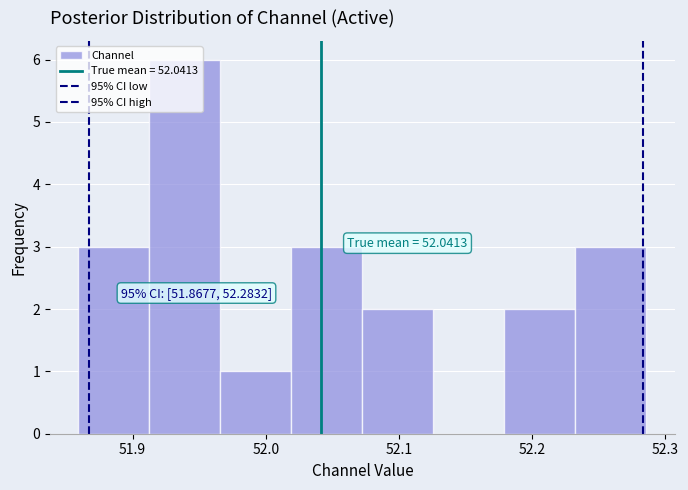

Over which range of the x-axis is the bar tallest?

51.91 to 51.97